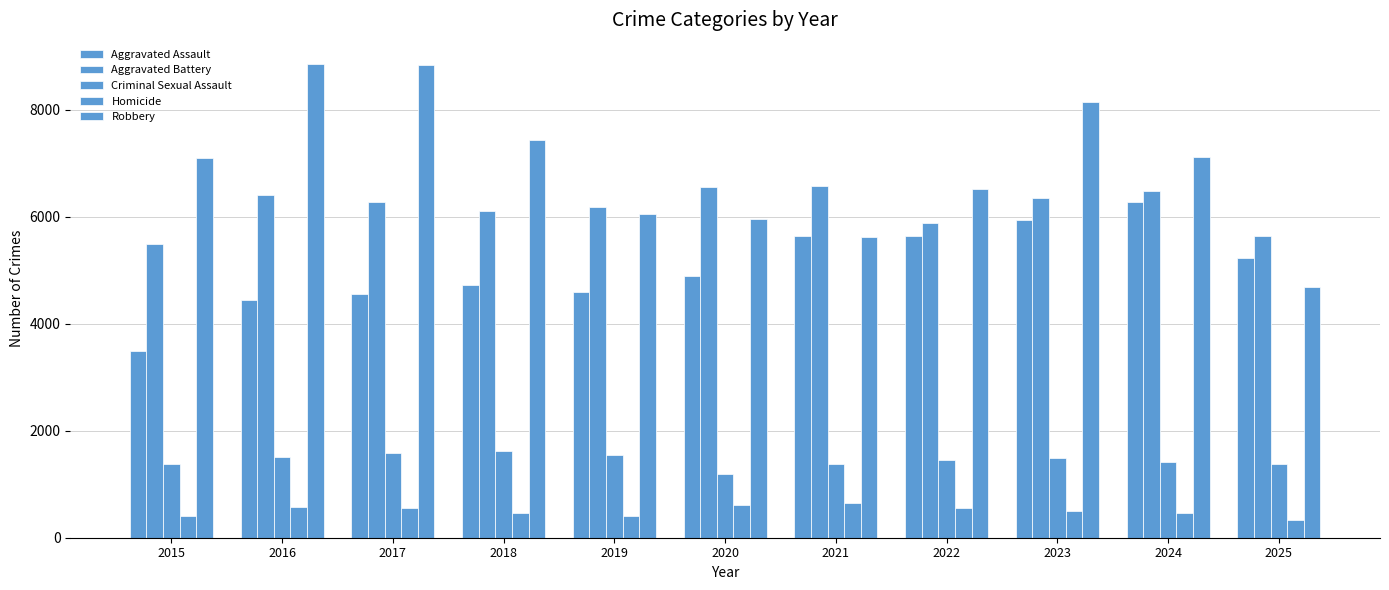

Reading left to right, transcribe all the data shown in this chart.

Aggravated Assault: 2015=3488	2016=4438	2017=4562	2018=4730	2019=4587	2020=4899	2021=5643	2022=5636	2023=5940	2024=6280	2025=5220
Aggravated Battery: 2015=5488	2016=6405	2017=6267	2018=6106	2019=6172	2020=6556	2021=6567	2022=5890	2023=6352	2024=6473	2025=5629
Criminal Sexual Assault: 2015=1377	2016=1501	2017=1578	2018=1612	2019=1540	2020=1196	2021=1369	2022=1460	2023=1481	2024=1420	2025=1370
Homicide: 2015=399	2016=579	2017=550	2018=461	2019=402	2020=618	2021=643	2022=555	2023=499	2024=468	2025=337
Robbery: 2015=7101	2016=8860	2017=8827	2018=7432	2019=6056	2020=5953	2021=5625	2022=6515	2023=8134	2024=7111	2025=4683